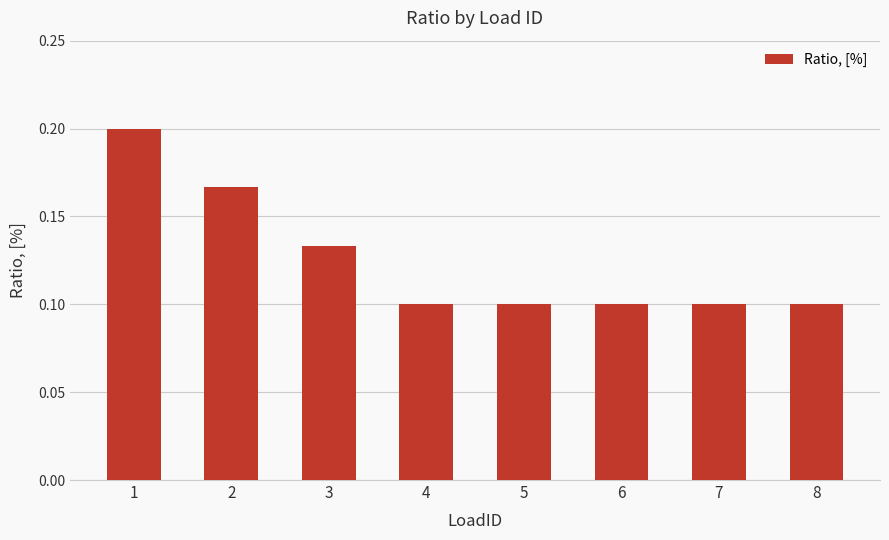

The value at 1 is 0.2. True or false?

True